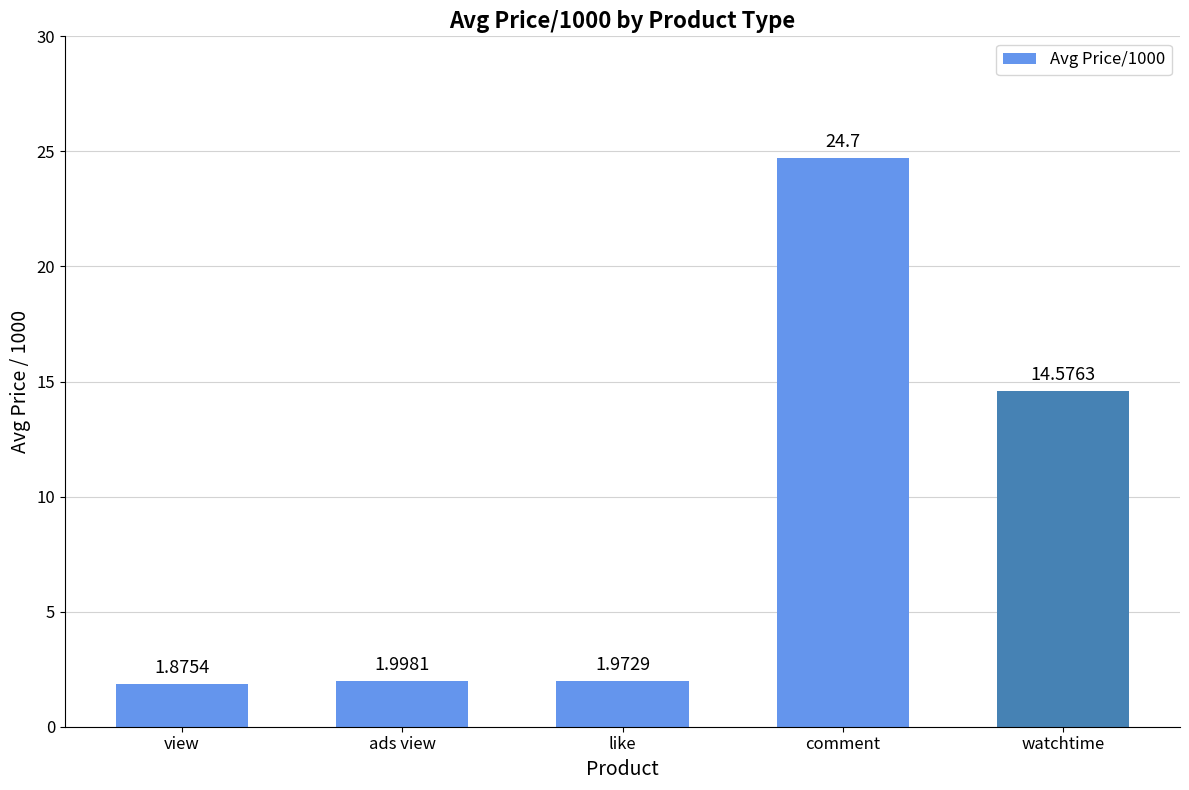

Which label corresponds to the largest value in the chart?

comment